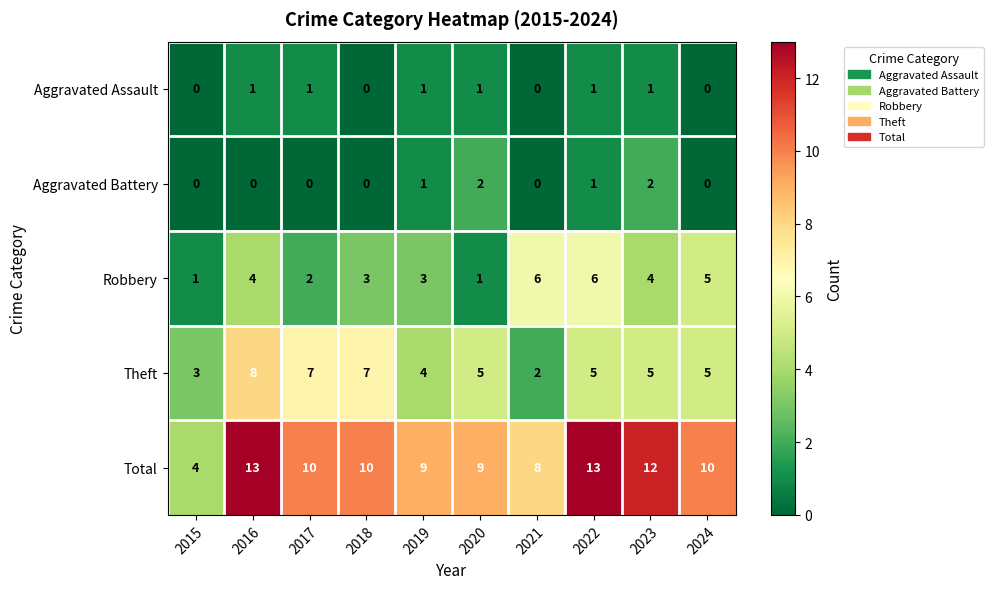

How many categories are shown in the chart?

10